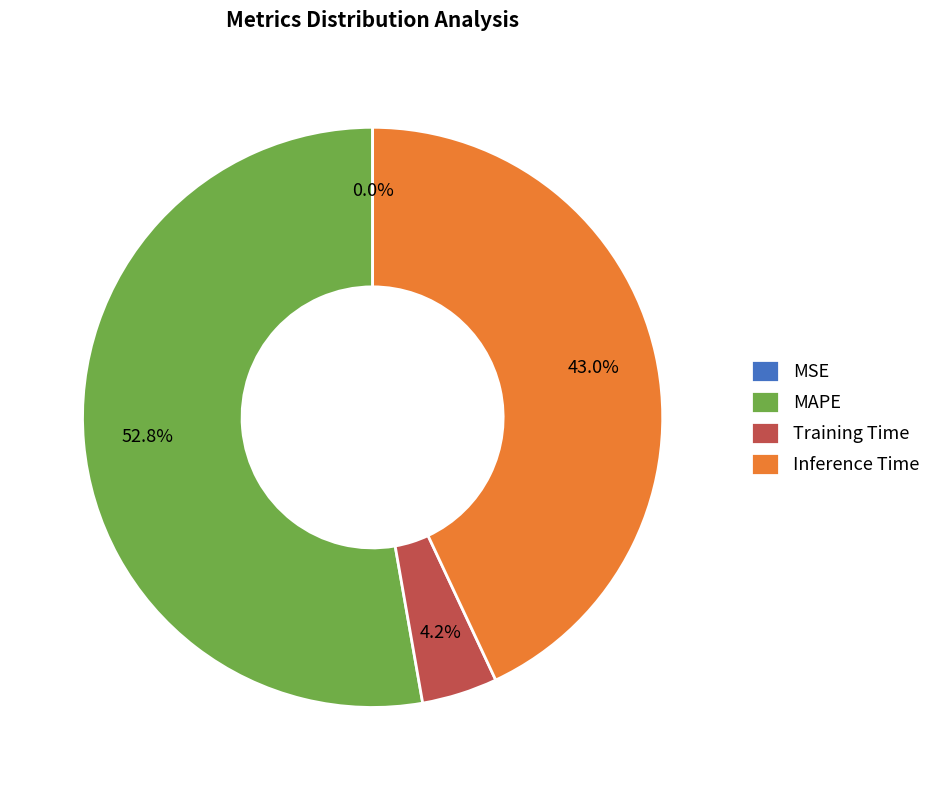

What percentage do Training Time and MAPE together represent?

57.0%